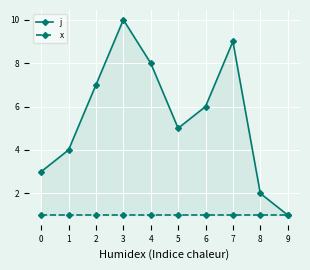

True or false: j has a value of 6 at 1.

False